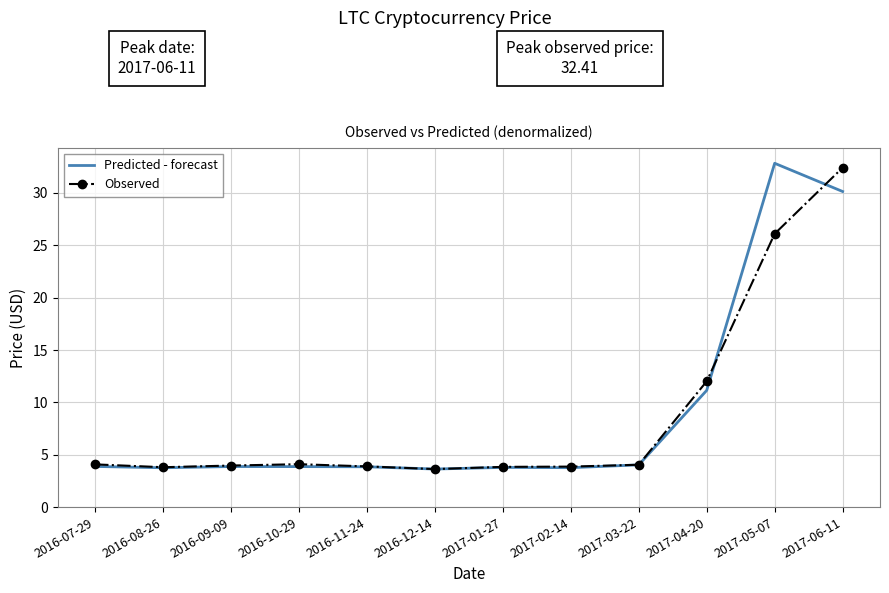

The Predicted - forecast series shows 3.6 at 2016-12-14. True or false?

True